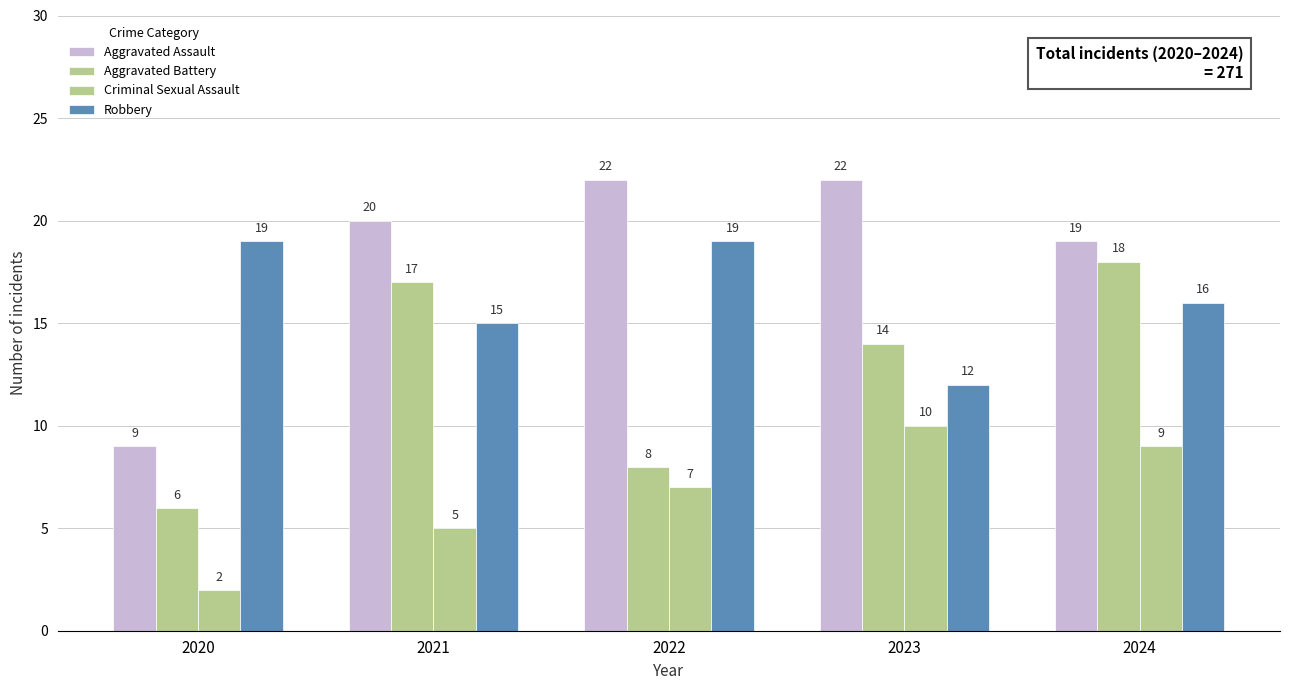

Reading left to right, transcribe all the data shown in this chart.

Aggravated Assault: 2020=9	2021=20	2022=22	2023=22	2024=19
Aggravated Battery: 2020=6	2021=17	2022=8	2023=14	2024=18
Criminal Sexual Assault: 2020=2	2021=5	2022=7	2023=10	2024=9
Robbery: 2020=19	2021=15	2022=19	2023=12	2024=16